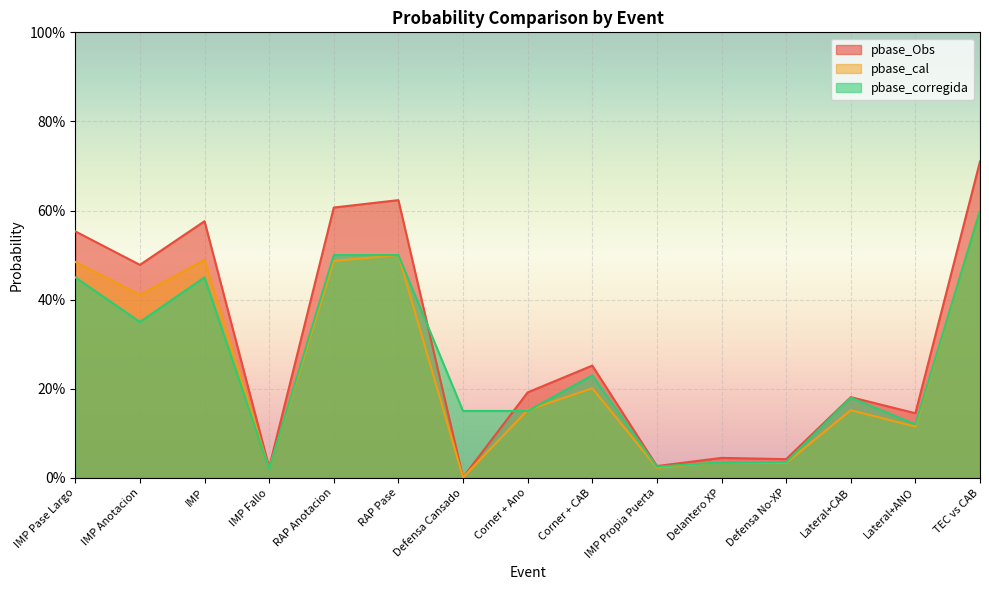

At how many categories does at least one series exceed 0?

15